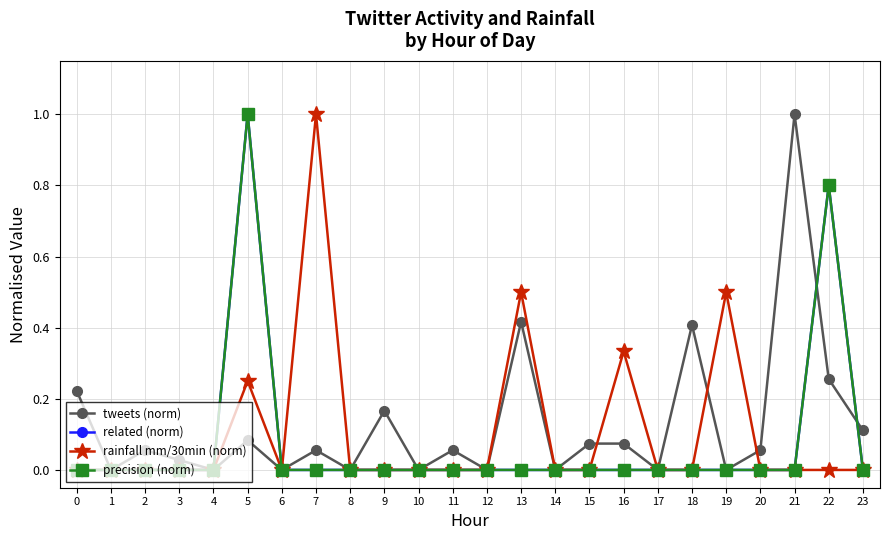

True or false: rainfall mm/30min (norm) has a value of 0.0 at 1.

True